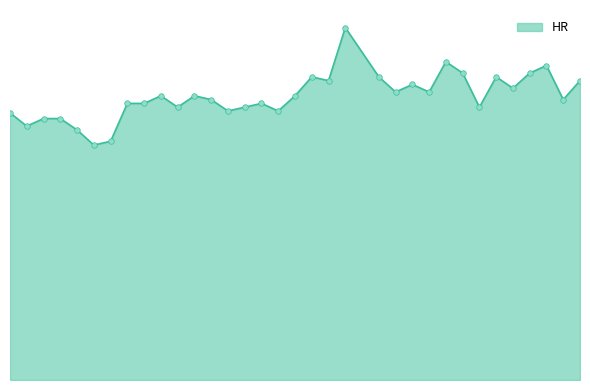

What is the value of the 18th point from the left?

75.0